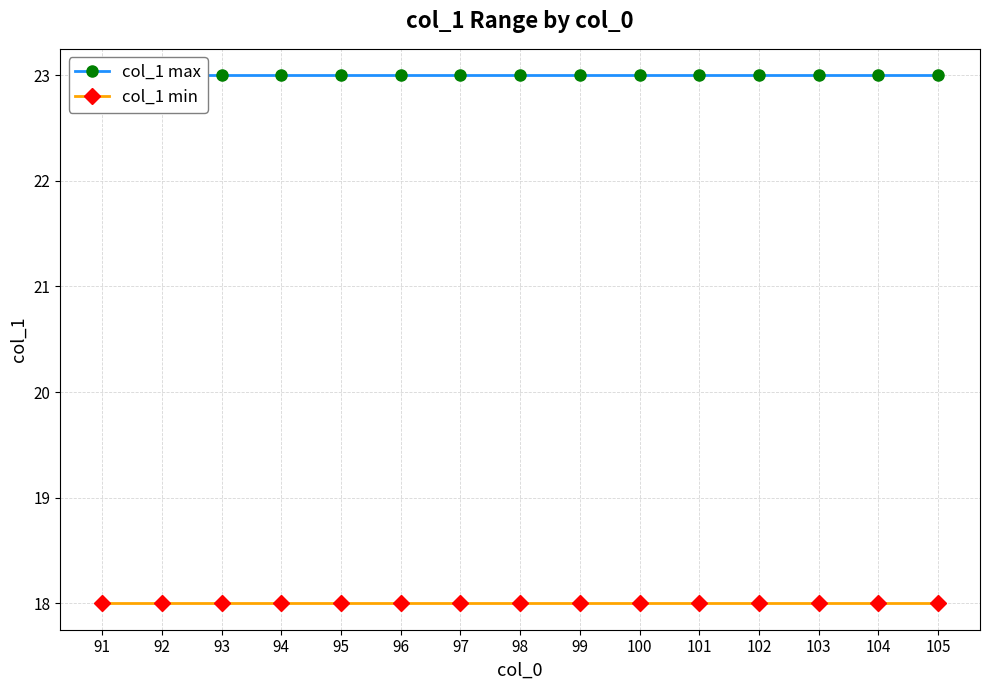

At which category does the chart reach its peak across all series?

91